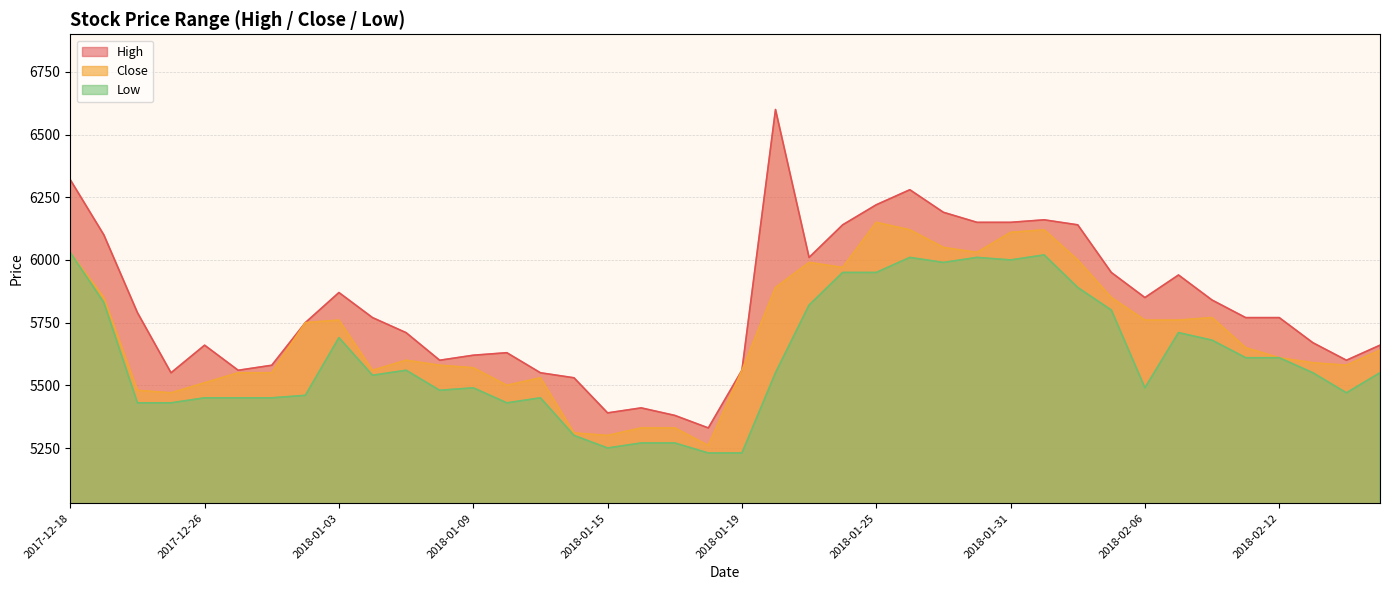

Where is Low nearest to the value 5630?

2018-02-09